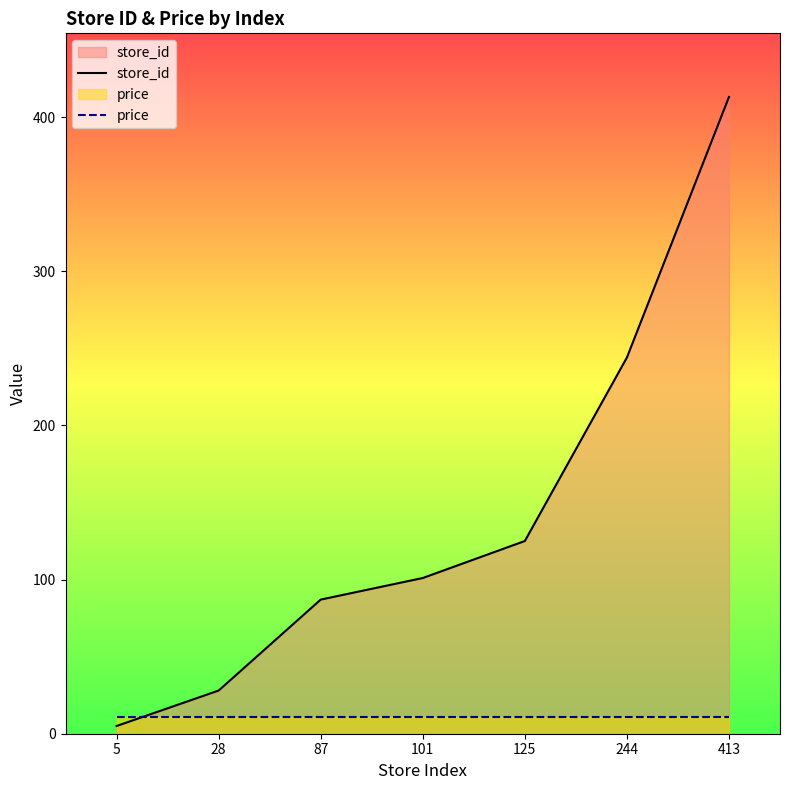

True or false: store_id has more than 2 interior local peaks.

False